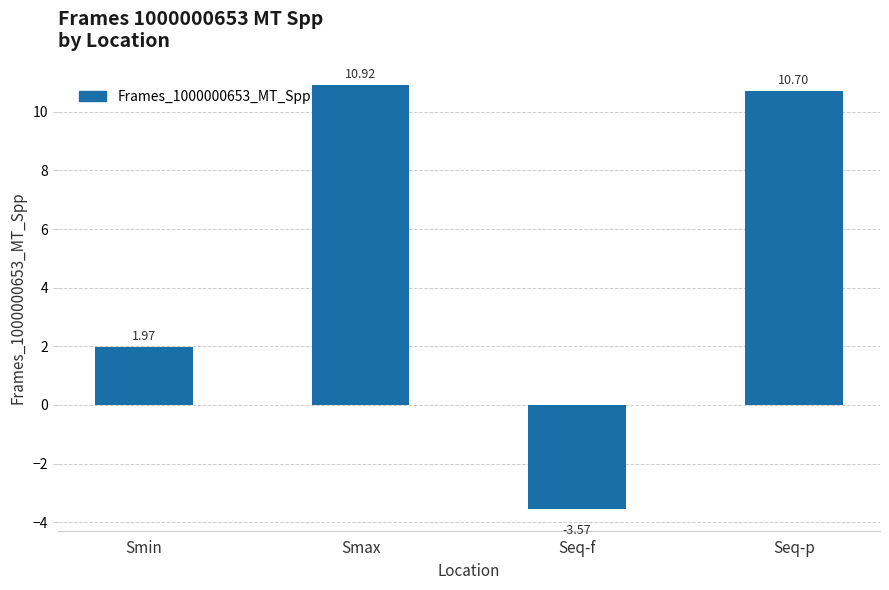

Between Smax and Seq-p, which is larger?

Smax